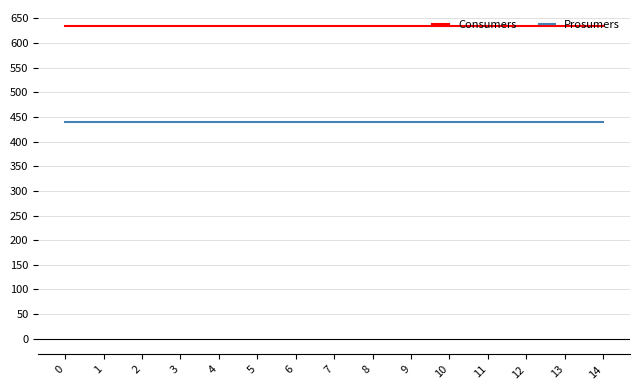

True or false: Consumers has a value of 635 at 5.

True